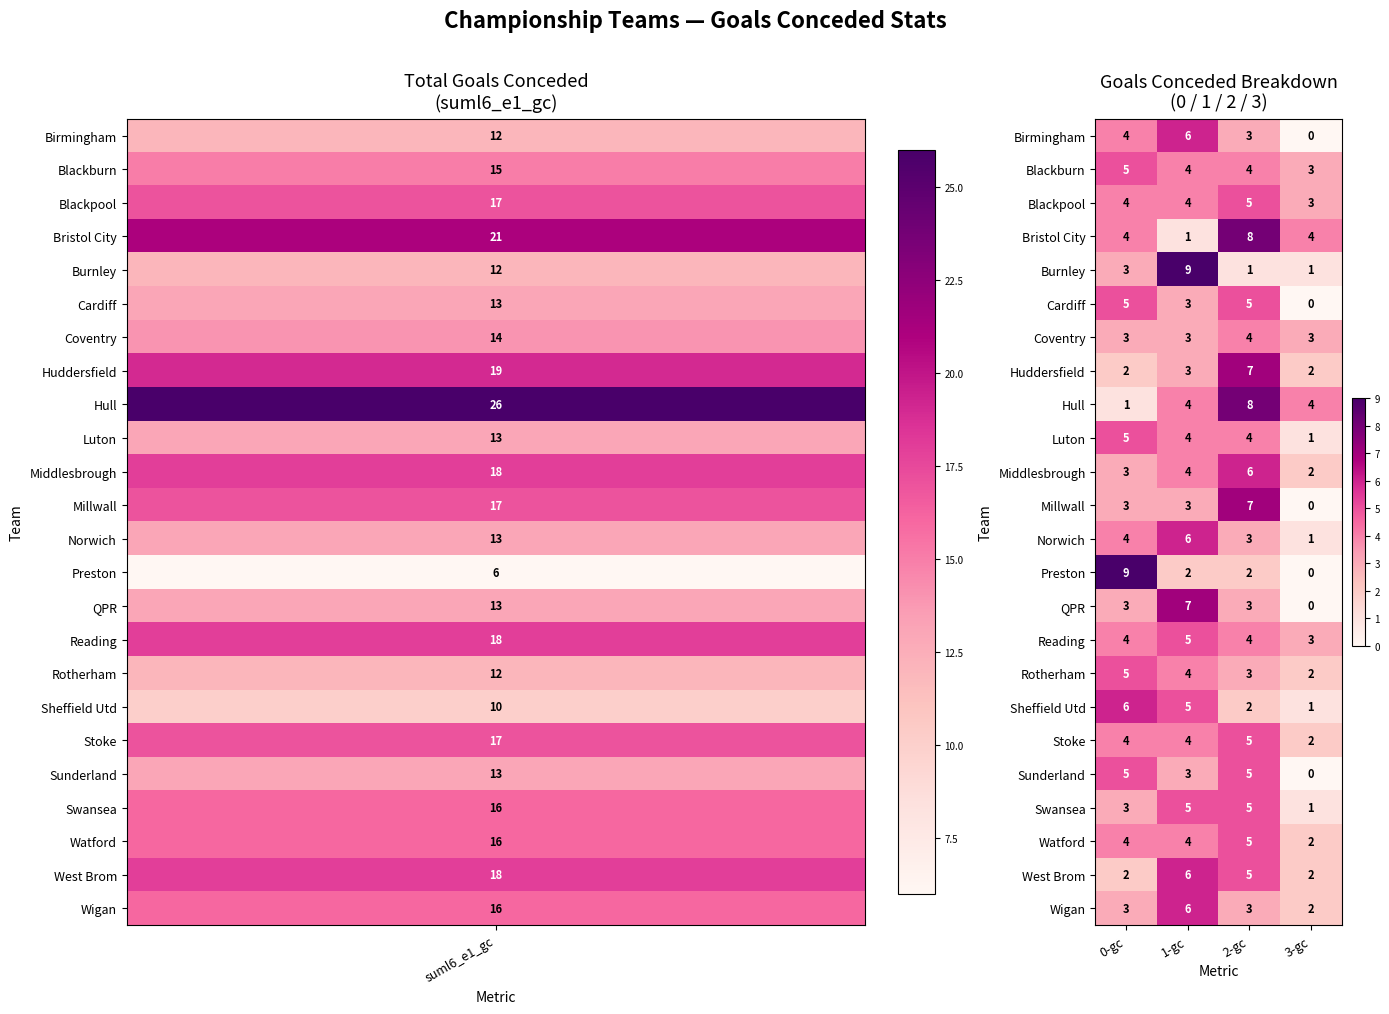

List the labels in order of Rotherham value, largest first.

0-gc, 1-gc, 2-gc, 3-gc